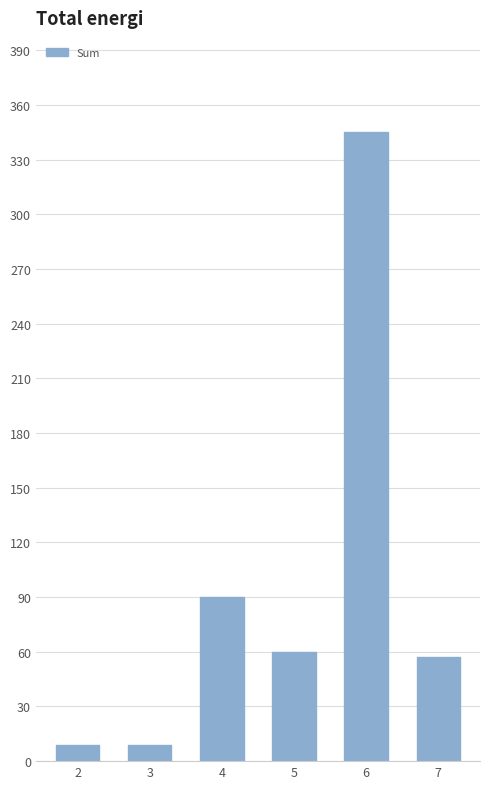

Reading left to right, what are all the values shown in this chart?

9	9	90	60	345	57